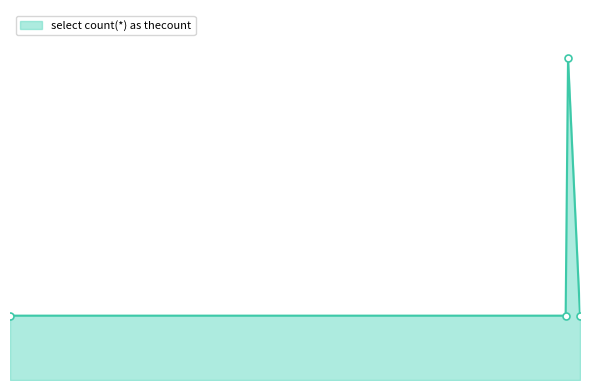

Reading left to right, what are all the values shown in this chart?

1	1	5	1